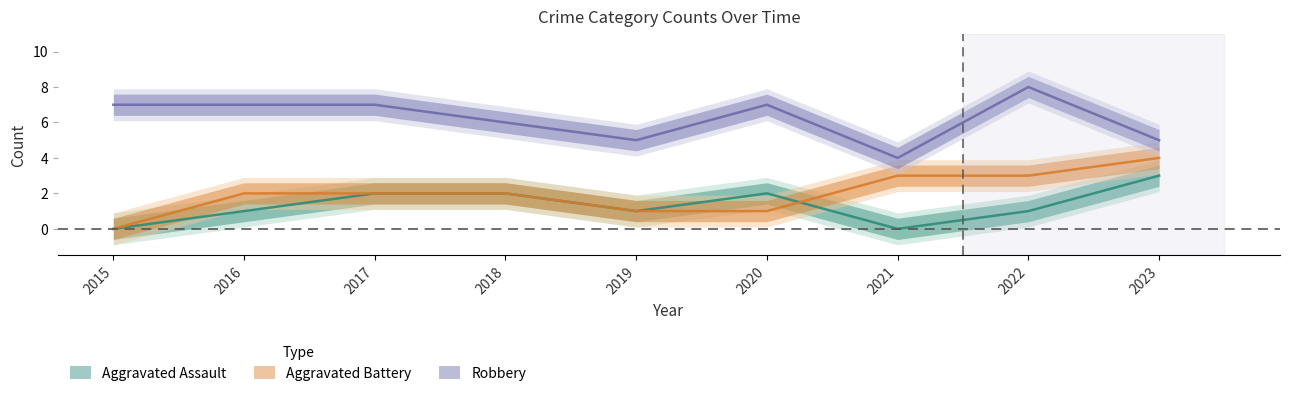

Reading left to right, list all the values displayed in this chart.

Aggravated Assault: 0	1	2	2	1	2	0	1	3
Aggravated Battery: 0	2	2	2	1	1	3	3	4
Robbery: 7	7	7	6	5	7	4	8	5